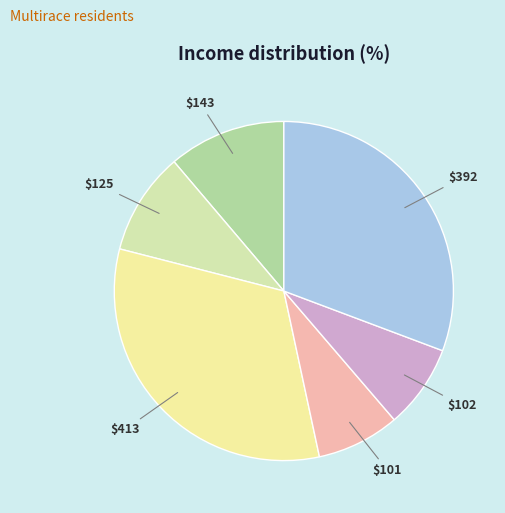

Does any single category account for the majority?

No